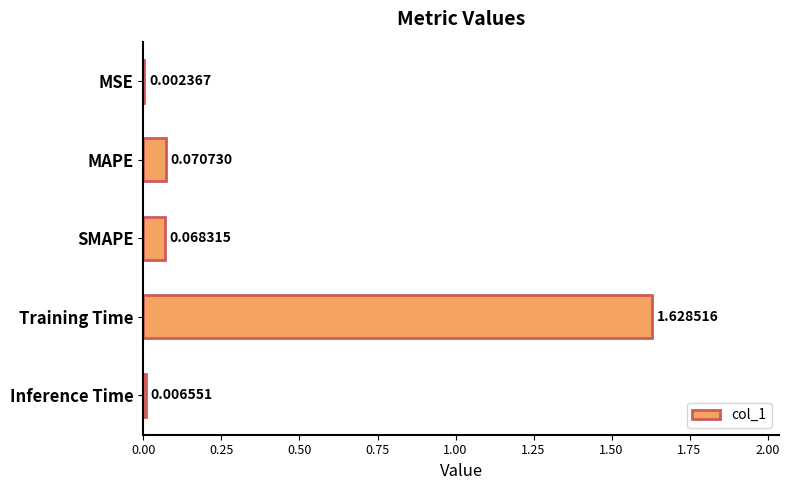

Are the bars grouped side by side (vs. stacked)?

No